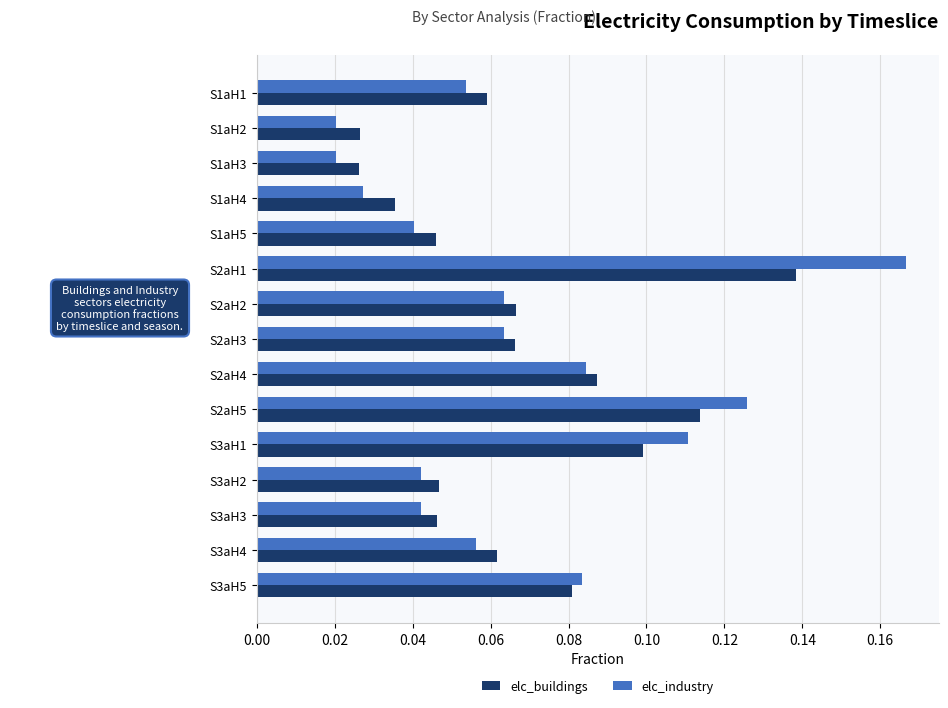

At how many categories does at least one series exceed 0?

15